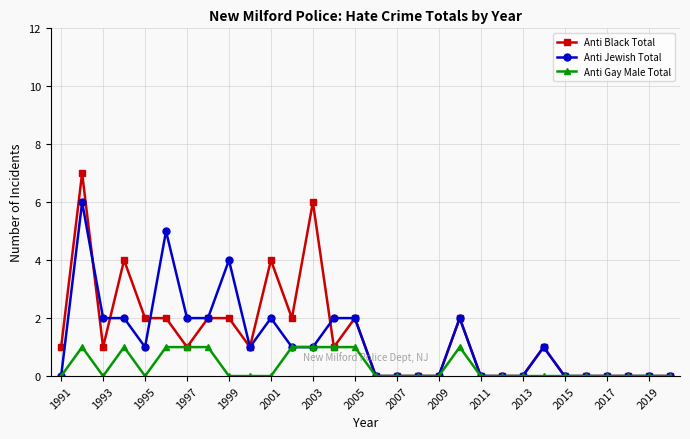

Does the chart have visible grid lines?

Yes